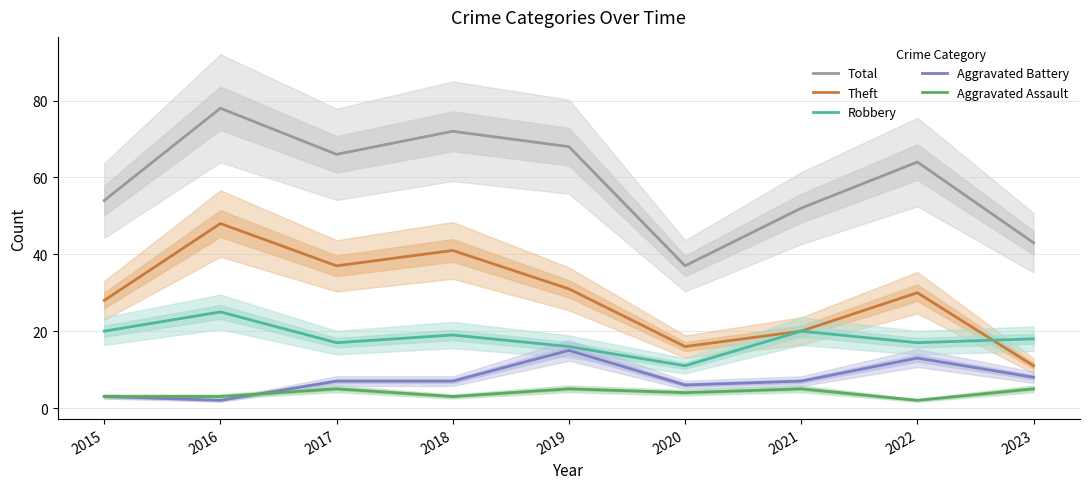

True or false: Aggravated Battery has a value of 15 at 2019.

True